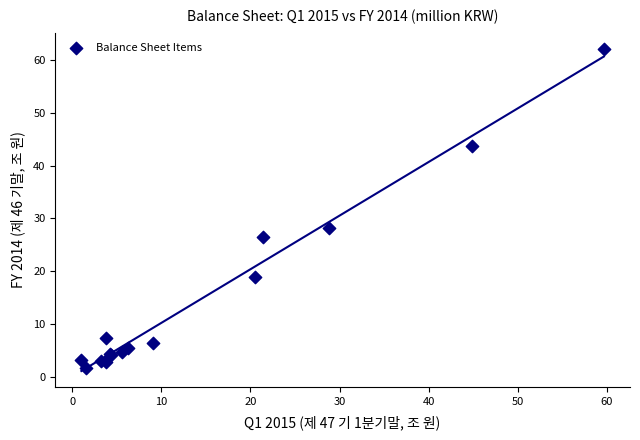

What Y value in the scatter plot is closest to 31?

28.2